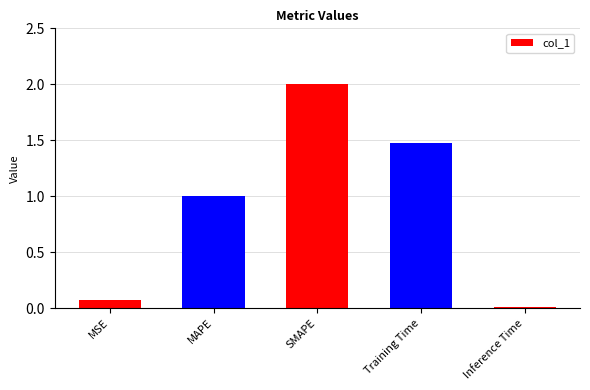

List the labels in order of value, largest first.

SMAPE, Training Time, MAPE, MSE, Inference Time